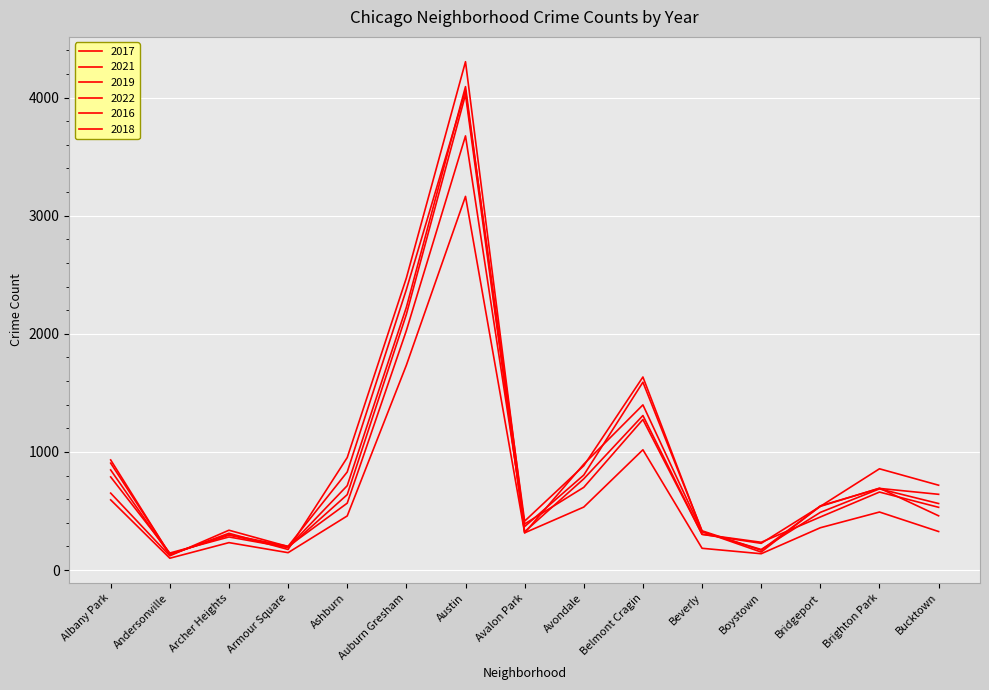

Reading left to right, what are all the values shown in this chart?

2017: Albany Park=932	Andersonville=132	Archer Heights=300	Armour Square=201	Ashburn=830	Auburn Gresham=2374	Austin=4059	Avalon Park=414	Avondale=883	Belmont Cragin=1634	Beverly=327	Boystown=152	Bridgeport=543	Brighton Park=691	Bucktown=641
2021: Albany Park=594	Andersonville=100	Archer Heights=232	Armour Square=147	Ashburn=458	Auburn Gresham=1734	Austin=3163	Avalon Park=315	Avondale=533	Belmont Cragin=1018	Beverly=184	Boystown=138	Bridgeport=358	Brighton Park=491	Bucktown=326
2019: Albany Park=788	Andersonville=144	Archer Heights=280	Armour Square=190	Ashburn=638	Auburn Gresham=2164	Austin=4025	Avalon Park=324	Avondale=772	Belmont Cragin=1308	Beverly=303	Boystown=235	Bridgeport=449	Brighton Park=660	Bucktown=531
2022: Albany Park=651	Andersonville=120	Archer Heights=337	Armour Square=199	Ashburn=566	Auburn Gresham=2027	Austin=3675	Avalon Park=390	Avondale=700	Belmont Cragin=1274	Beverly=302	Boystown=226	Bridgeport=539	Brighton Park=693	Bucktown=459
2016: Albany Park=847	Andersonville=128	Archer Heights=311	Armour Square=174	Ashburn=952	Auburn Gresham=2472	Austin=4303	Avalon Park=368	Avondale=804	Belmont Cragin=1590	Beverly=332	Boystown=168	Bridgeport=539	Brighton Park=857	Bucktown=718
2018: Albany Park=905	Andersonville=134	Archer Heights=295	Armour Square=192	Ashburn=714	Auburn Gresham=2224	Austin=4092	Avalon Park=315	Avondale=896	Belmont Cragin=1398	Beverly=323	Boystown=174	Bridgeport=488	Brighton Park=687	Bucktown=563